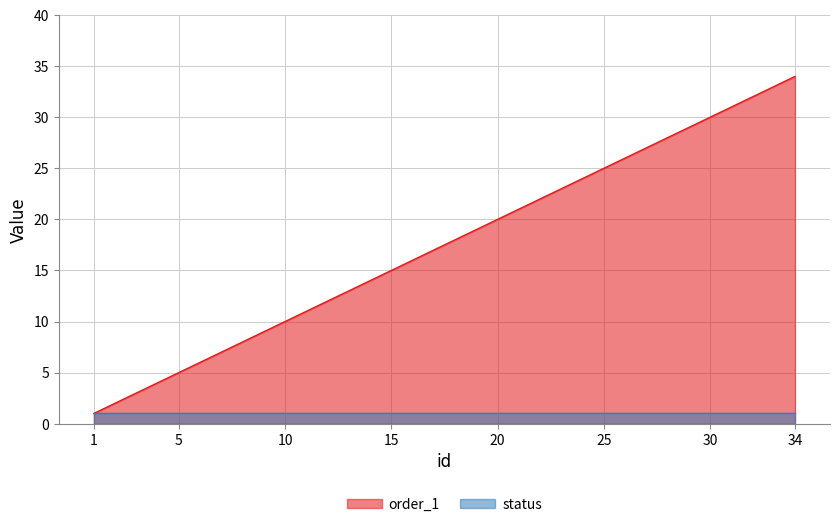

Which category has the highest value across all series?

34